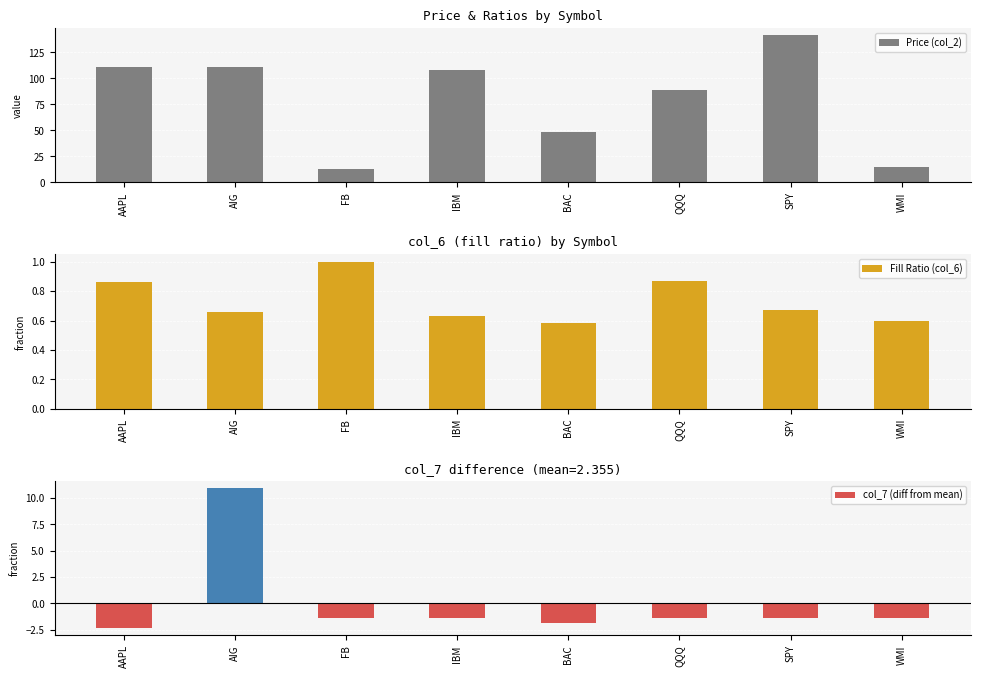

What is the difference between the Price (col_2) values at IBM and AIG?

2.7